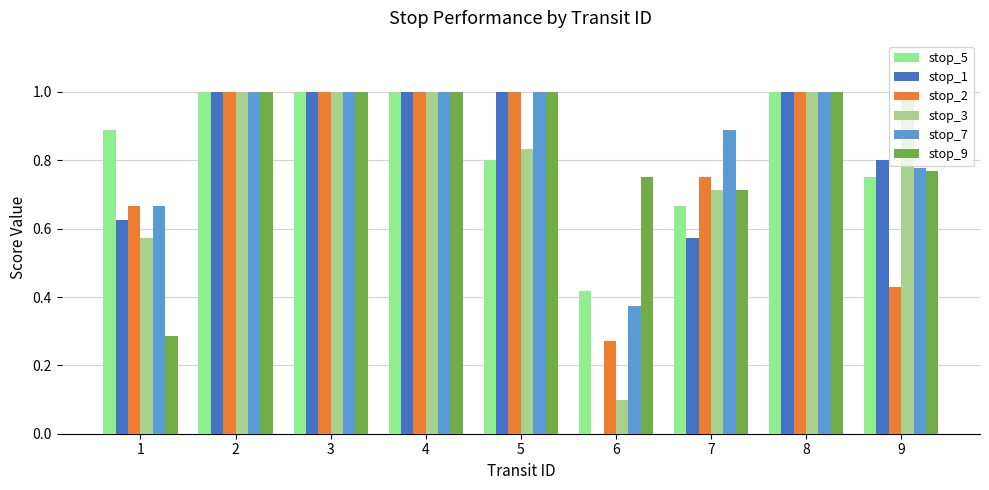

Is it true that stop_3 equals 1.0 at 8?

True